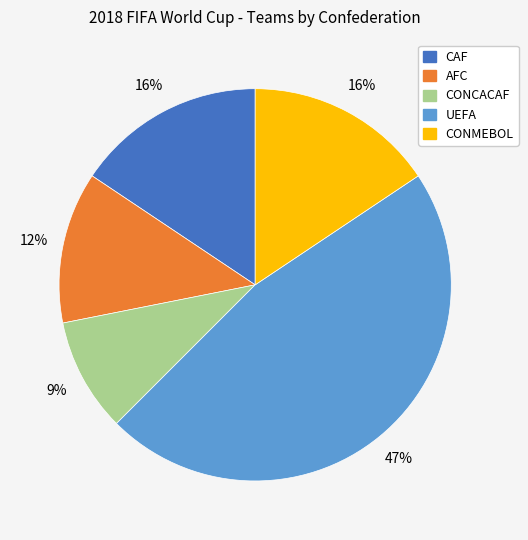

Between UEFA and AFC, which is larger?

UEFA